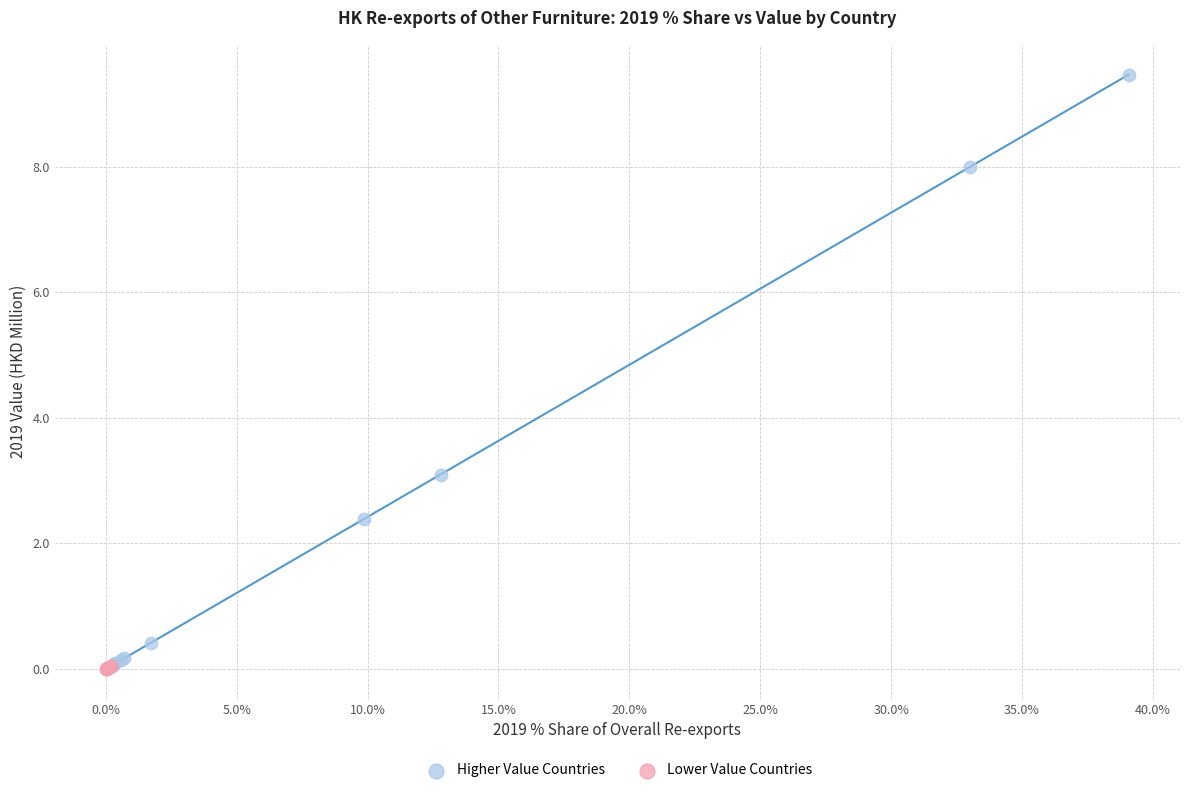

Which series reaches the maximum Y coordinate?

Higher Value Countries